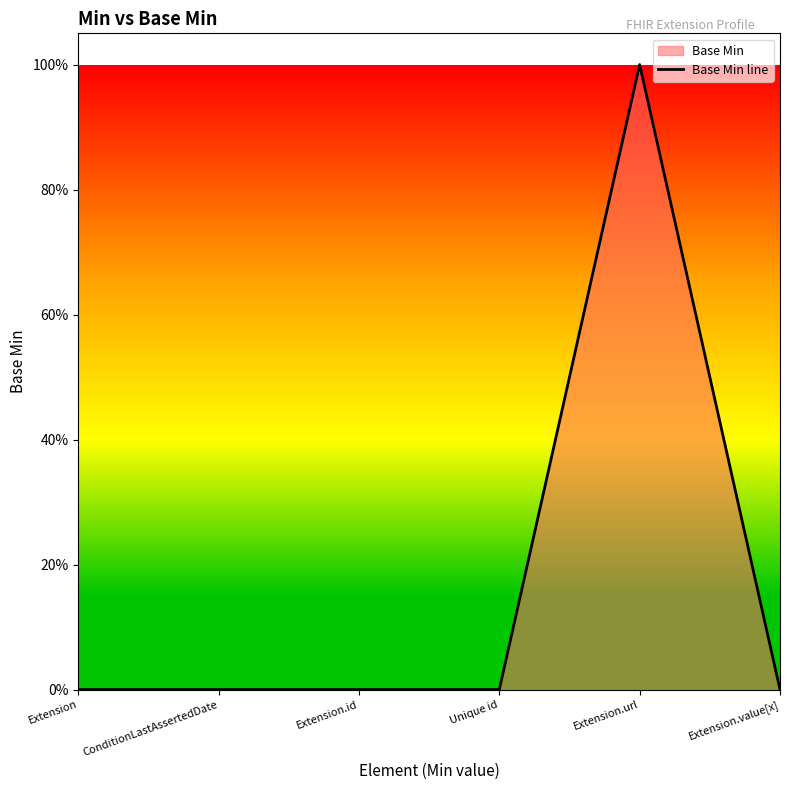

How many points are higher than both their immediate neighbors (excluding endpoints)?

1